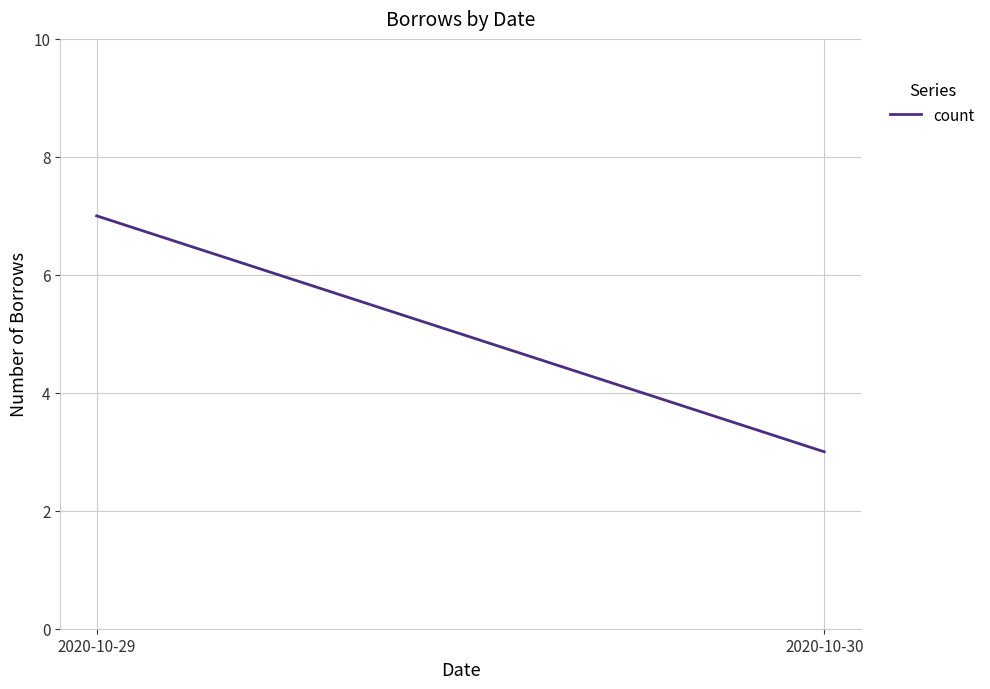

Between 2020-10-30 and 2020-10-29, which is larger?

2020-10-29